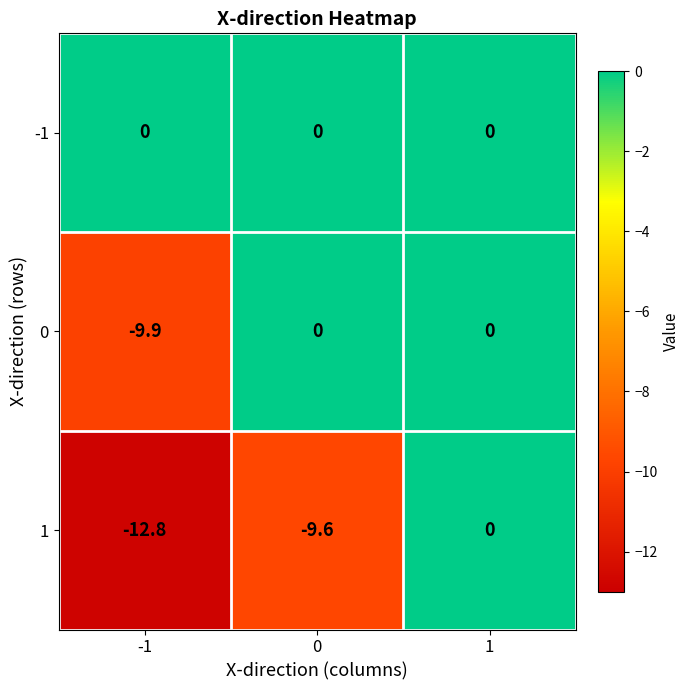

Reading left to right, extract all data points from this chart.

-1: 0.0	0.0	0.0
0: -9.9	0.0	0.0
1: -12.8	-9.6	0.0